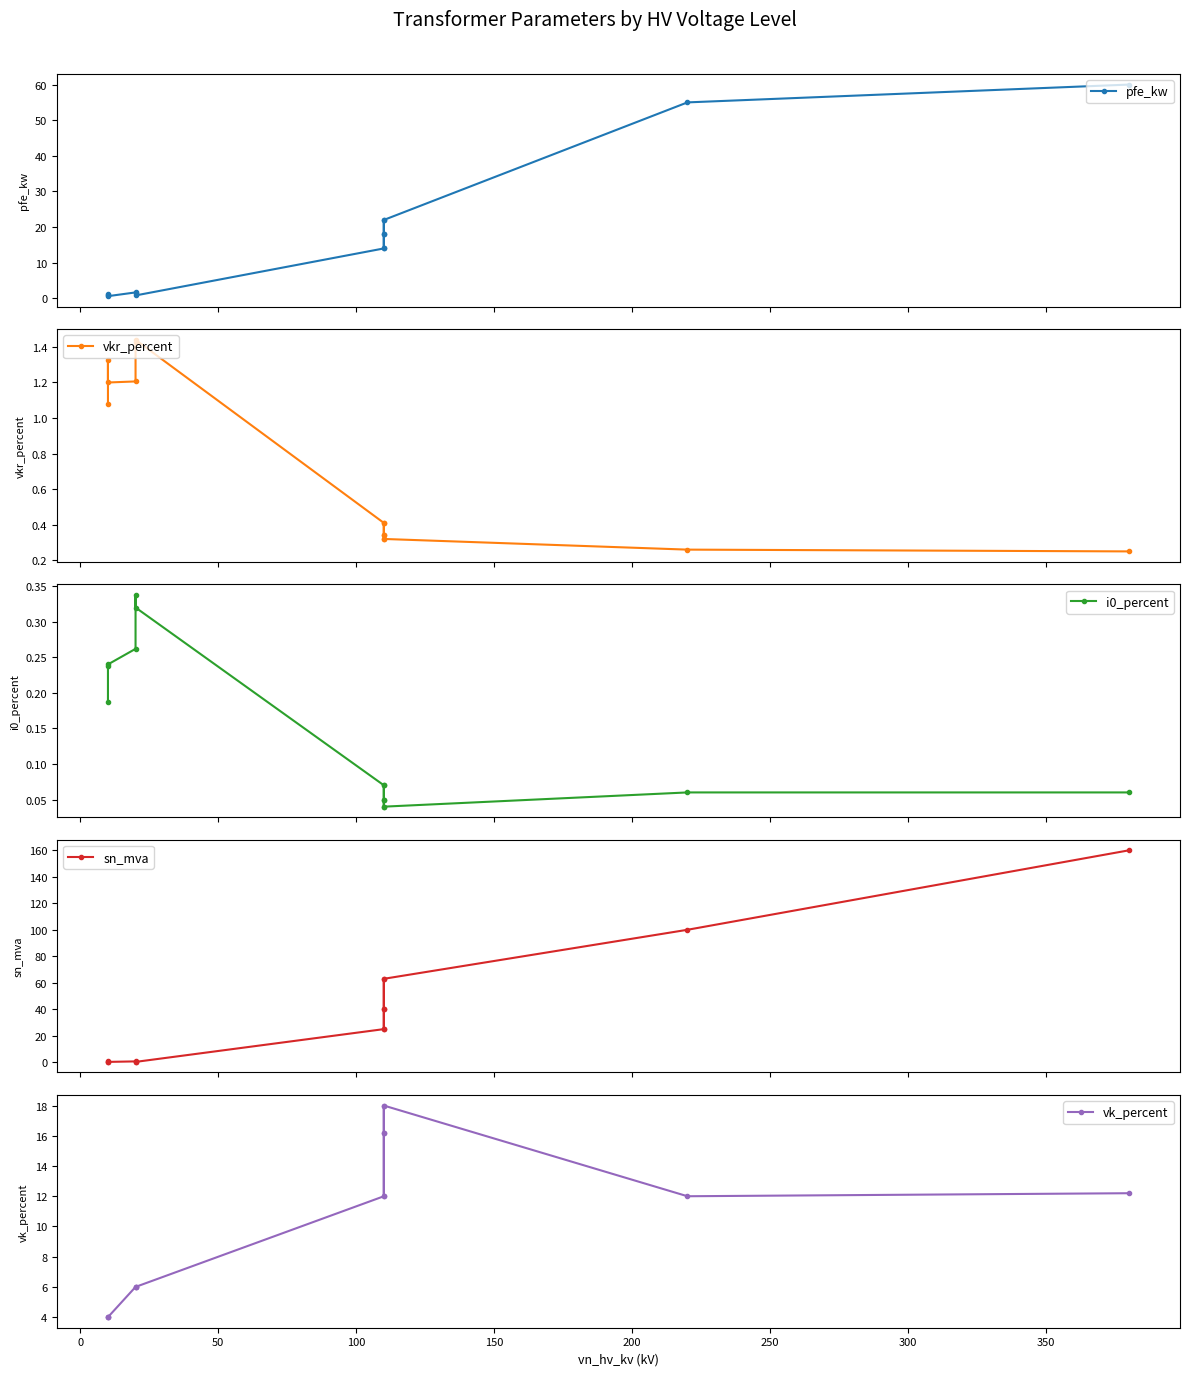

How many intersections are there between sn_mva and pfe_kw?

1